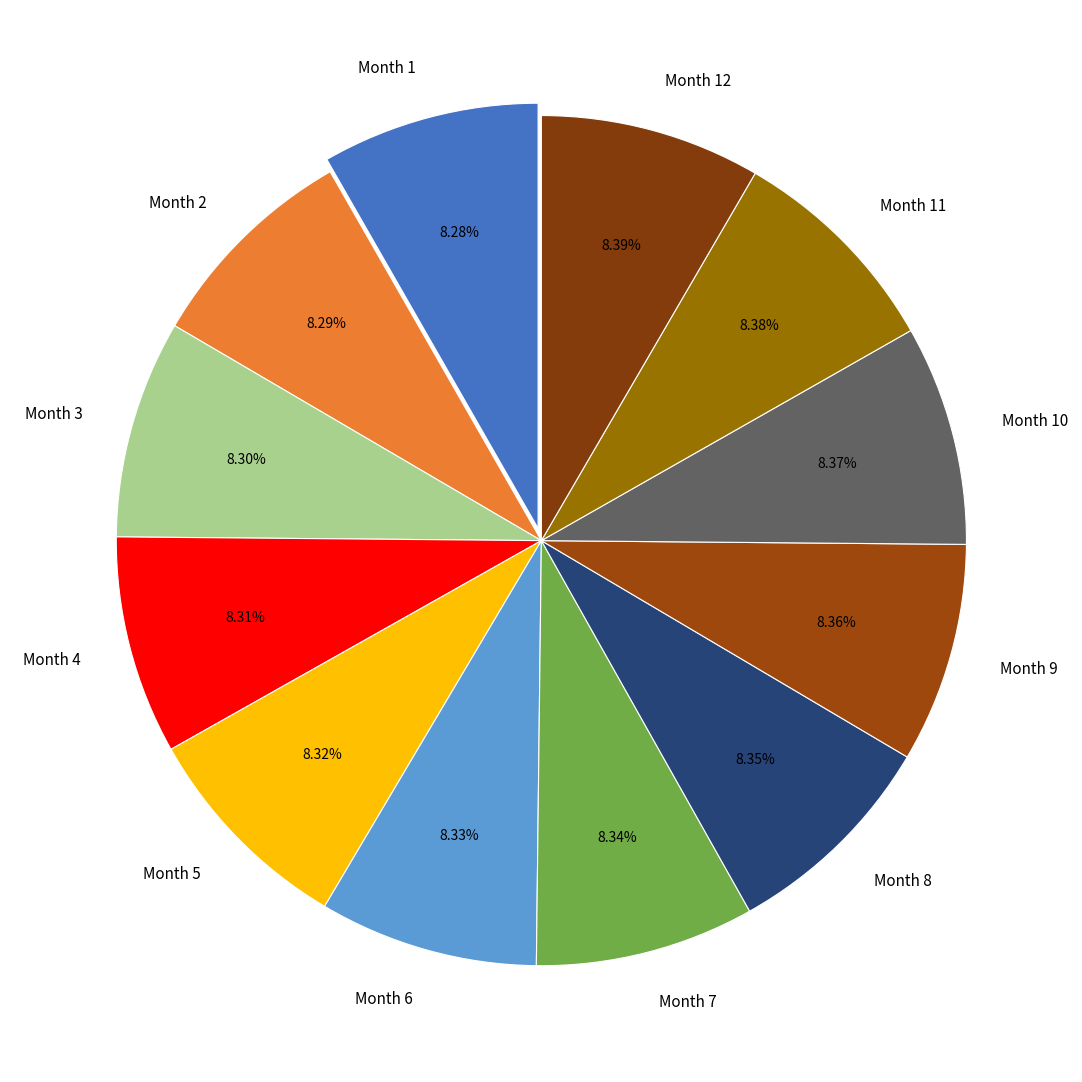

To the nearest percent, what is the average slice percentage?

8%